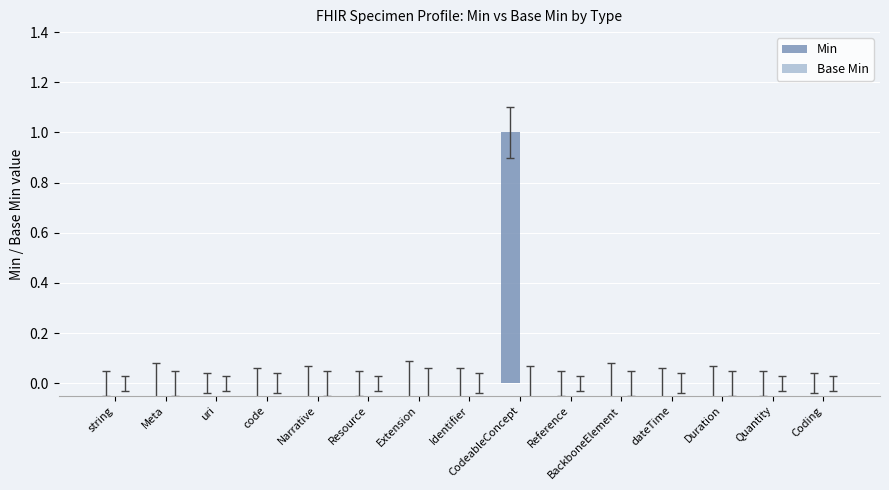

True or false: the data shows 0 at Identifier.

True